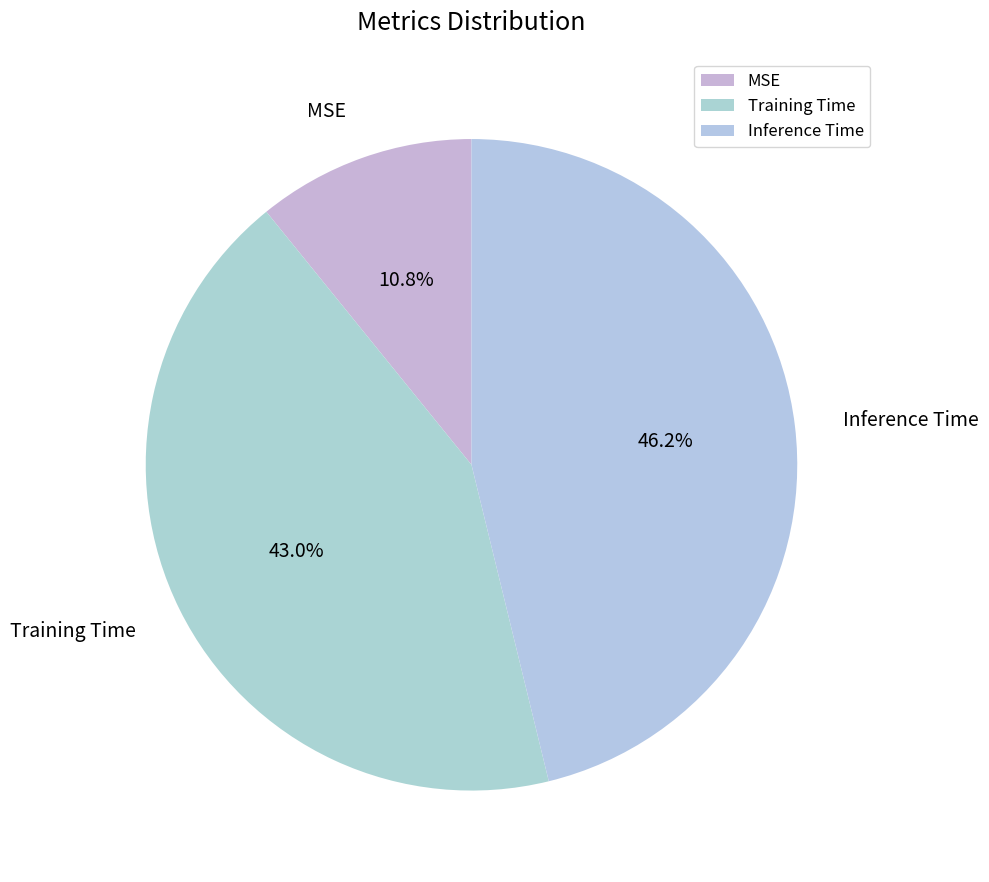

How many segments does this pie chart have?

3